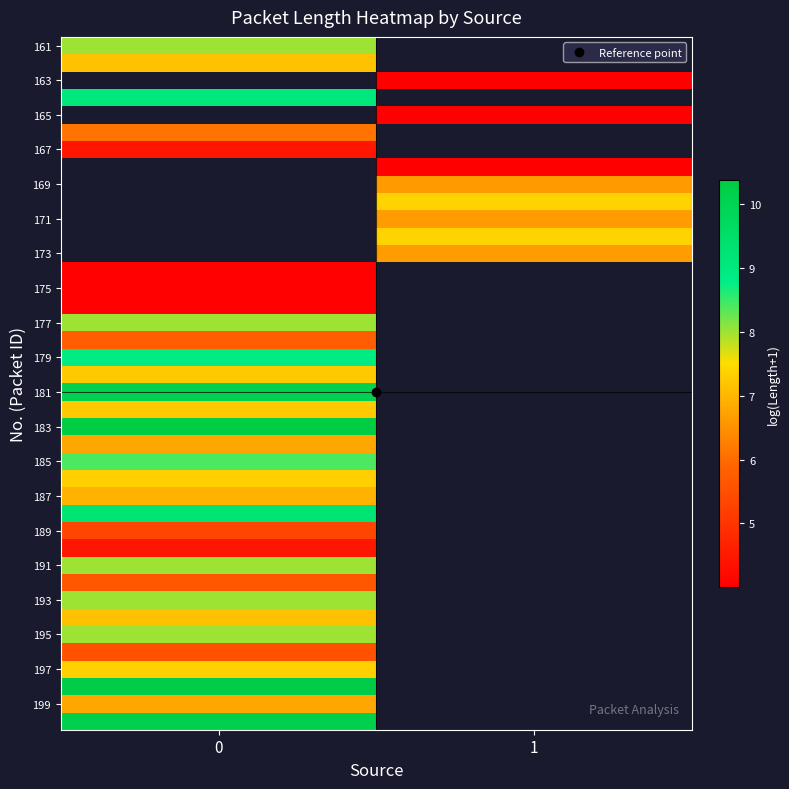

True or false: 195 has a value of 8.0 at 0.

True